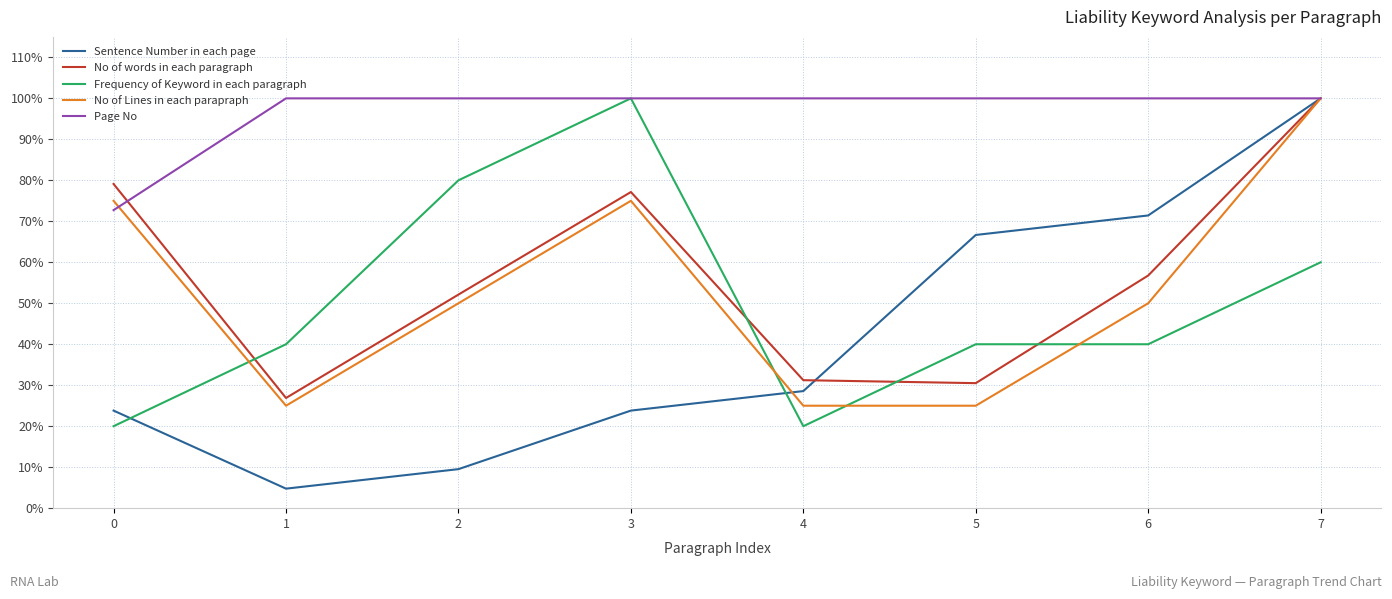

Reading left to right, list all the values displayed in this chart.

Sentence Number in each page: 0=0.2	1=0.0	2=0.1	3=0.2	4=0.3	5=0.7	6=0.7	7=1.0
No of words in each paragraph: 0=0.8	1=0.3	2=0.5	3=0.8	4=0.3	5=0.3	6=0.6	7=1.0
Frequency of Keyword in each paragraph: 0=0.2	1=0.4	2=0.8	3=1.0	4=0.2	5=0.4	6=0.4	7=0.6
No of Lines in each parapraph: 0=0.8	1=0.2	2=0.5	3=0.8	4=0.2	5=0.2	6=0.5	7=1.0
Page No: 0=0.7	1=1.0	2=1.0	3=1.0	4=1.0	5=1.0	6=1.0	7=1.0